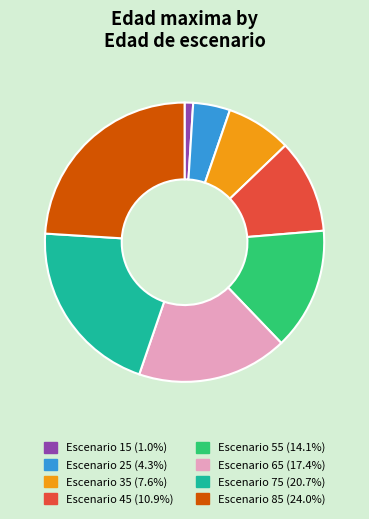

Does any single category account for the majority?

No